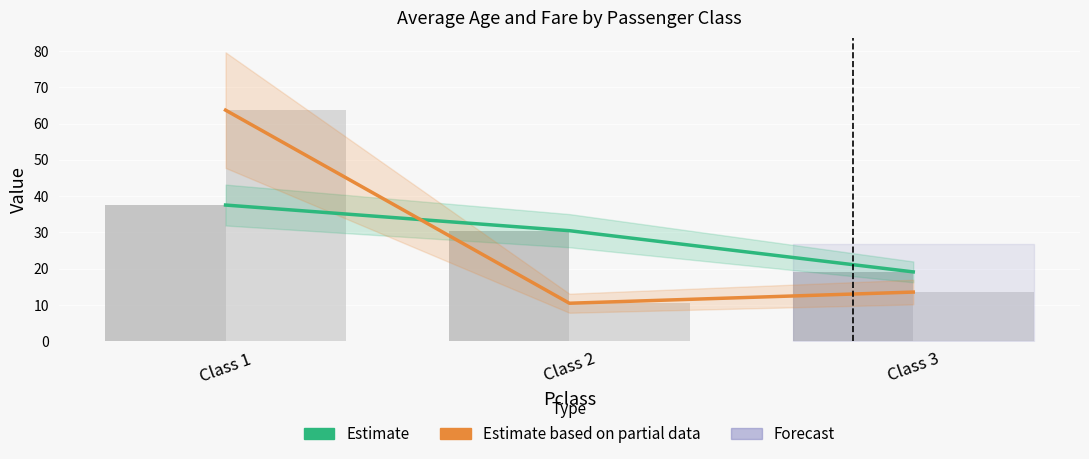

What is the difference between the Fare (Estimate based on partial data) values at Class 2 and Class 3?

3.1